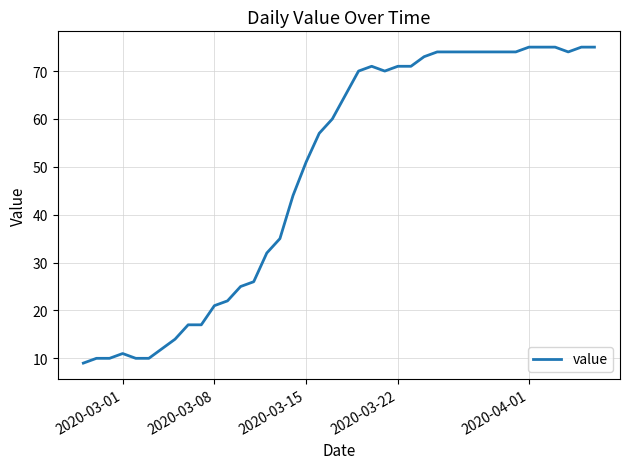

What is the difference between the maximum and minimum values?

66